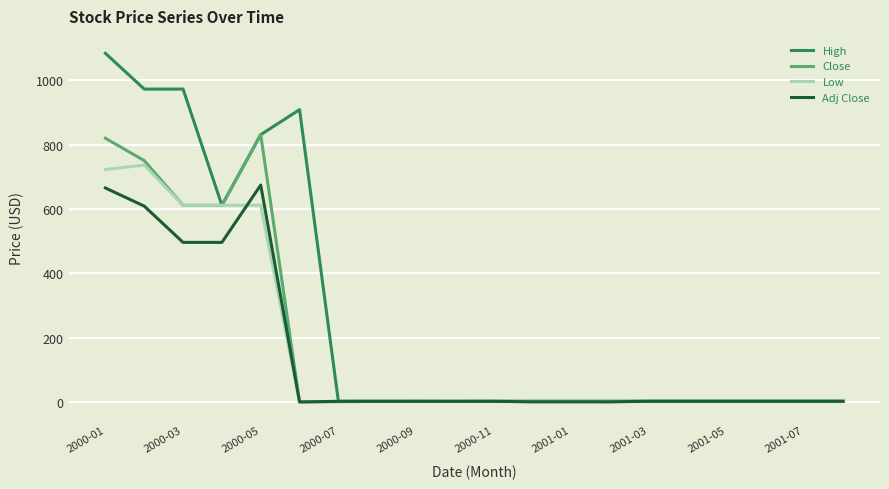

Which series has the largest total across all categories?

High